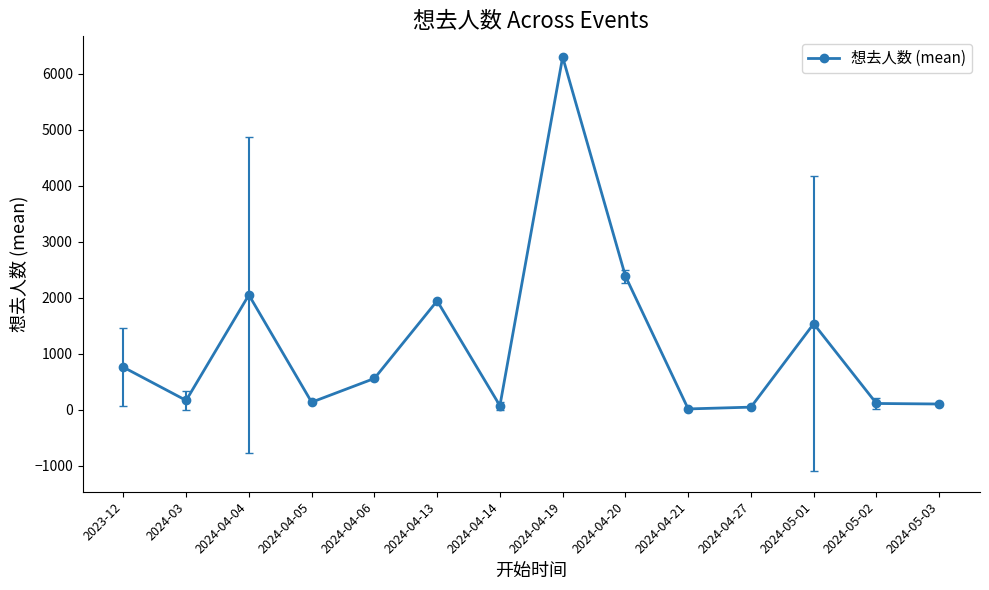

What is the minimum value shown in the chart?

13.0